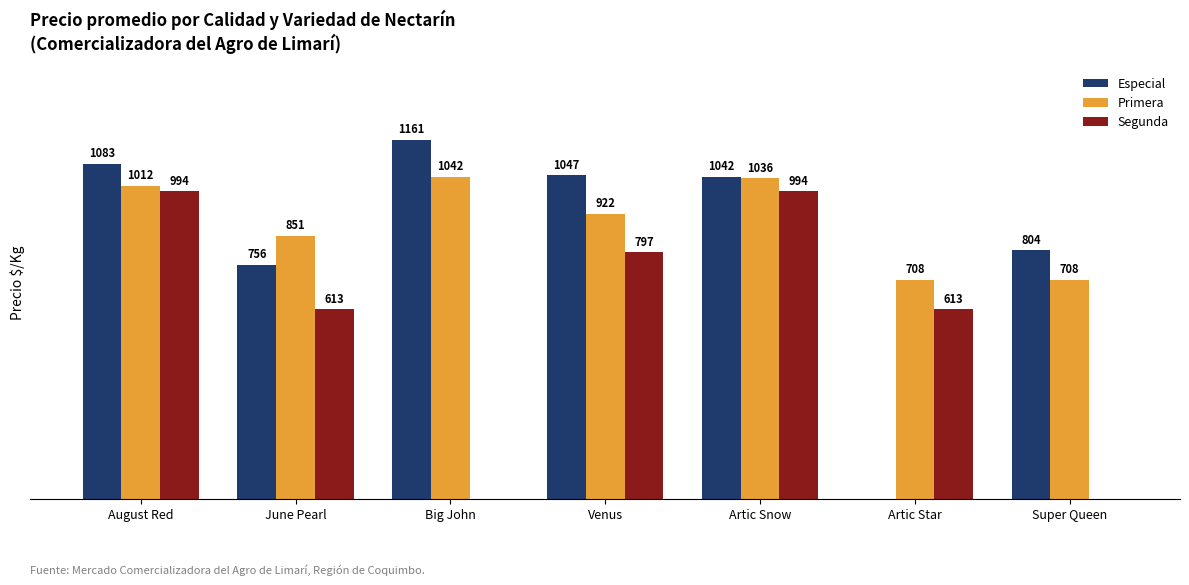

Is the value of Segunda at Venus greater than the value of Primera at Venus?

No